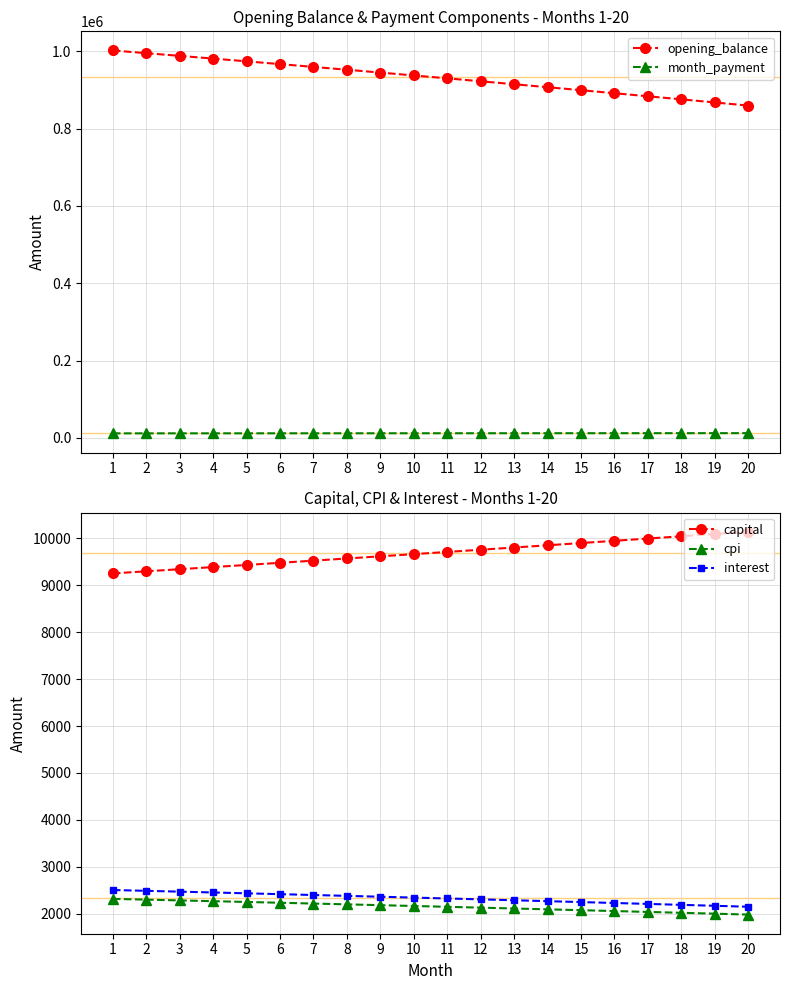

List the series in order of their peak value, lowest first.

cpi, interest, capital, month_payment, opening_balance